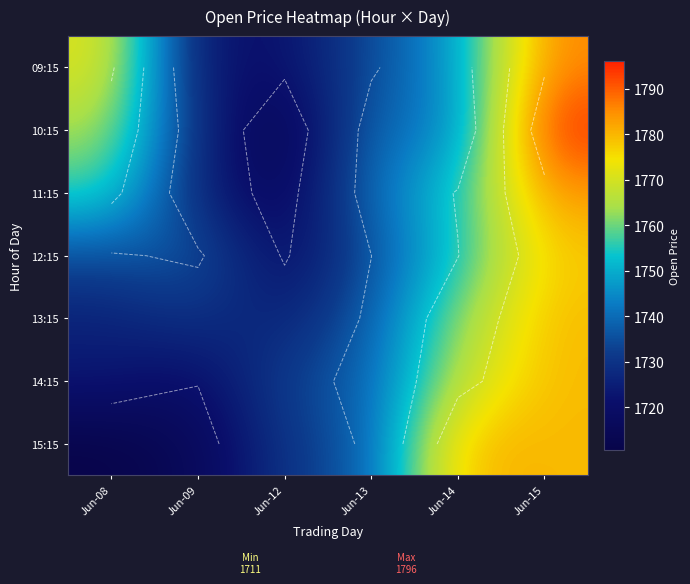

At which label does 14:15 reach its peak?

Jun-15